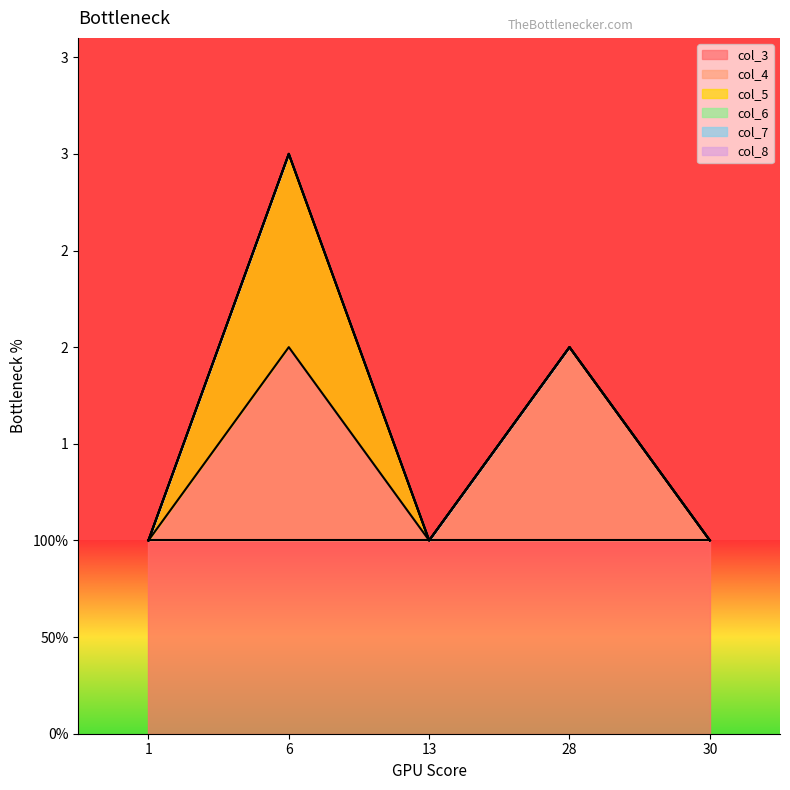

Reading right to left, transcribe all the data shown in this chart.

col_3: 1	1	1	1	1
col_4: 0	1	0	1	0
col_5: 0	0	0	1	0
col_6: 0	0	0	0	0
col_7: 0	0	0	0	0
col_8: 0	0	0	0	0